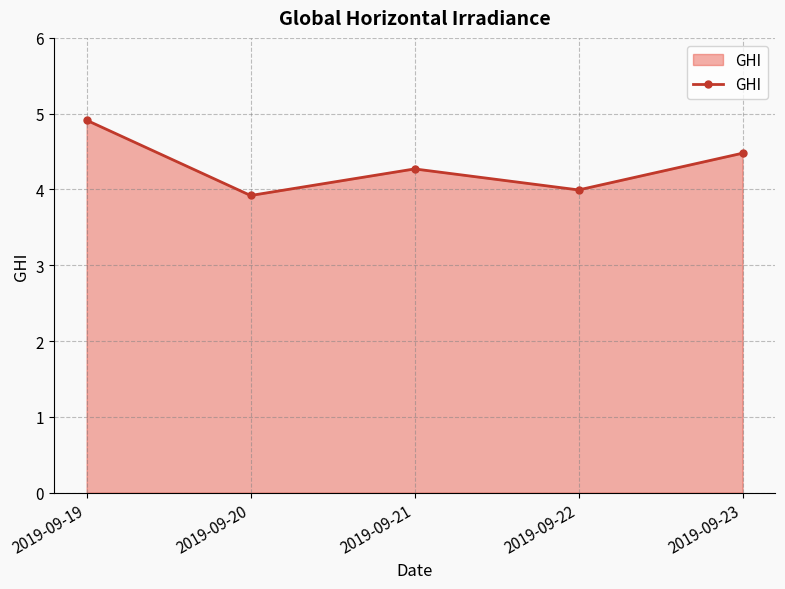

Where is the first local minimum?

2019-09-20